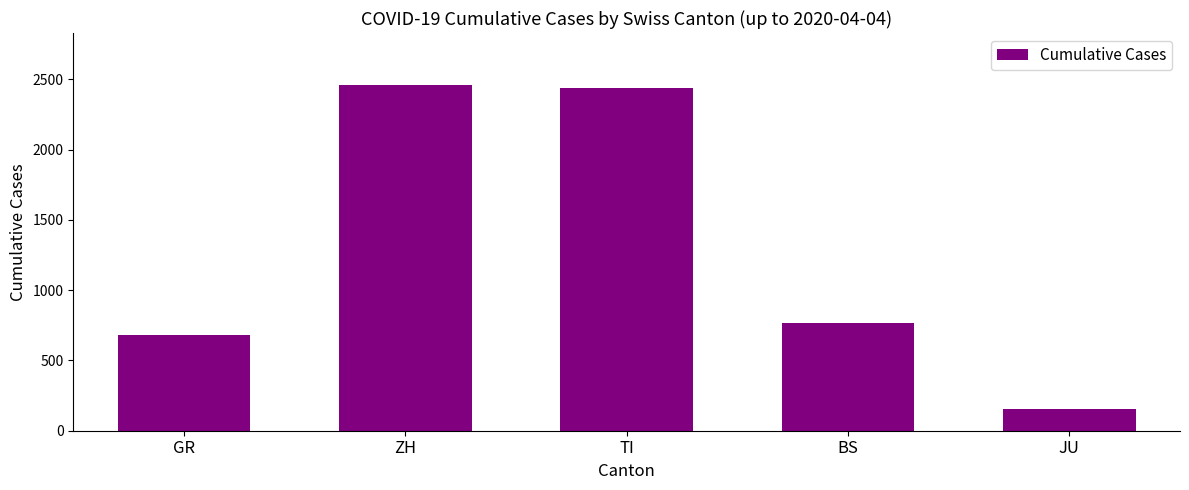

How many series are shown in this chart?

1